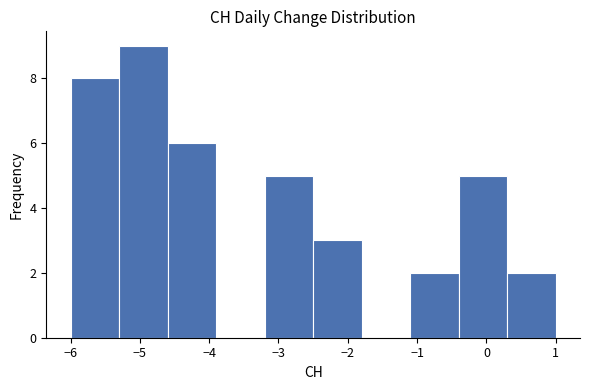

Reading left to right, list every bar in this chart as the range it spans on the x-axis followed by its height. The values are not printed on the chart, so give them approximately, as read against the axis.

-6.0 to -5.3: 8
-5.3 to -4.6: 9
-4.6 to -3.9: 6
-3.9 to -3.2: 0
-3.2 to -2.5: 5
-2.5 to -1.8: 3
-1.8 to -1.1: 0
-1.1 to -0.4: 2
-0.4 to 0.3: 5
0.3 to 1.0: 2